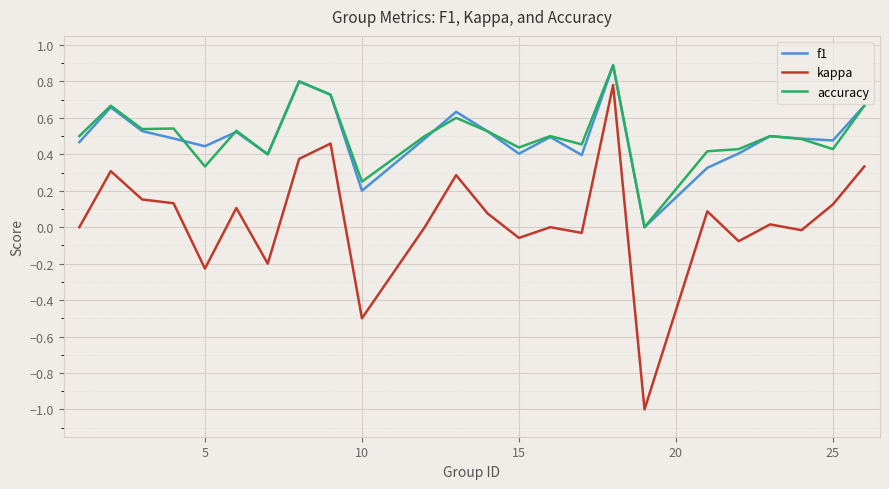

What are all the series names shown in the legend?

f1, kappa, accuracy